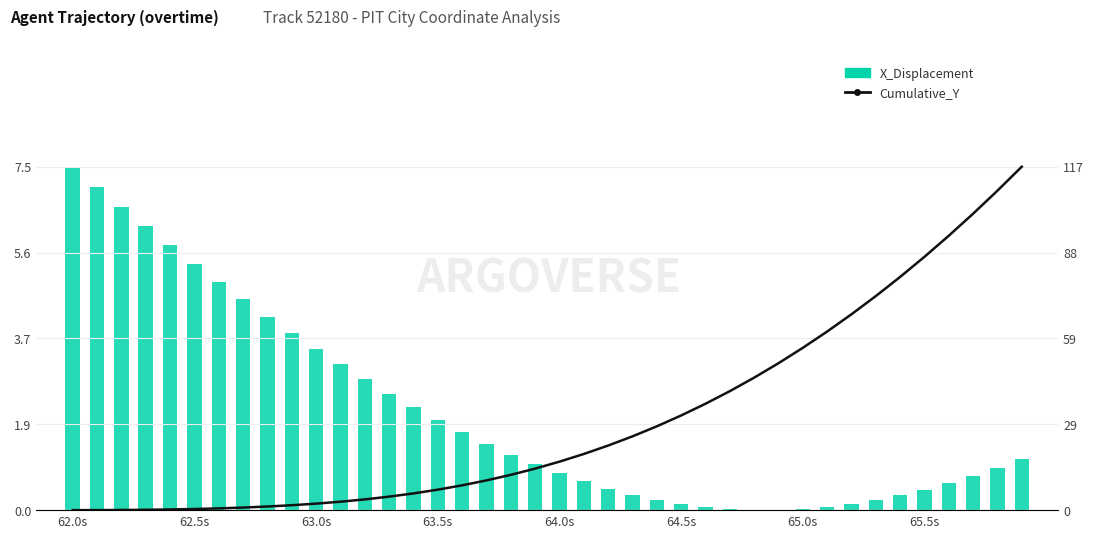

Reading left to right, what are all the values shown in this chart?

X_Displacement: 7.5	7.0	6.6	6.2	5.8	5.4	5.0	4.6	4.2	3.9	3.5	3.2	2.9	2.5	2.2	2.0	1.7	1.4	1.2	1.0	0.8	0.6	0.5	0.3	0.2	0.1	0.1	0.0	0.0	0.0	0.0	0.1	0.1	0.2	0.3	0.4	0.6	0.7	0.9	1.1
Cumulative_Y: 0.0	0.0	0.0	0.1	0.2	0.4	0.6	0.9	1.2	1.7	2.2	2.9	3.7	4.6	5.7	7.0	8.5	10.1	12.0	14.2	16.5	19.2	22.0	25.2	28.6	32.3	36.3	40.6	45.2	50.2	55.4	61.0	66.9	73.1	79.6	86.5	93.7	101.2	109.1	117.3